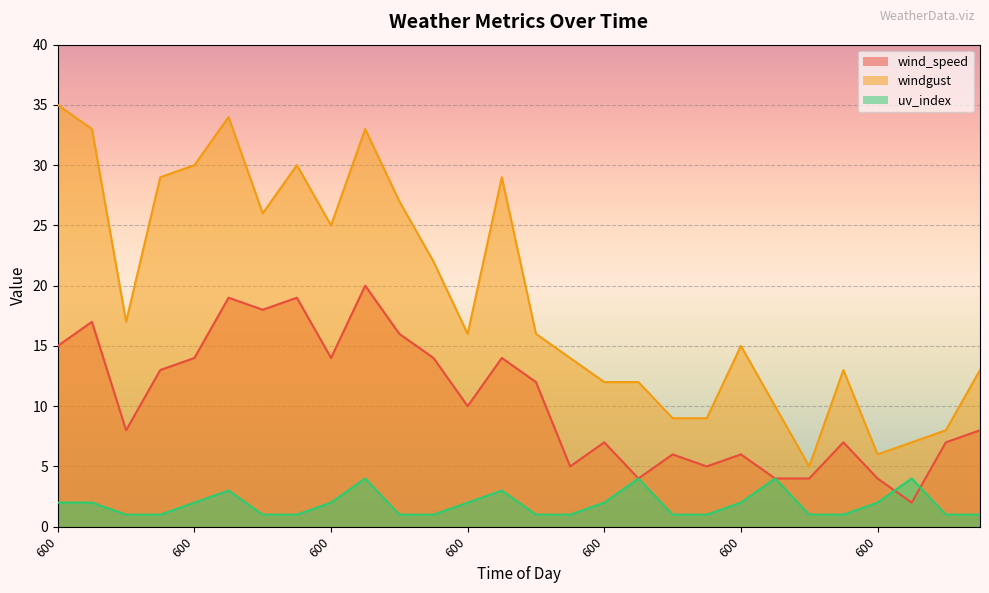

Reading left to right, extract all data points from this chart.

wind_speed: 600=15	1200=17	1800=8	0=13	600=14	1200=19	1800=18	0=19	600=14	1200=20	1800=16	0=14	600=10	1200=14	1800=12	0=5	600=7	1200=4	1800=6	0=5	600=6	1200=4	1800=4	0=7	600=4	1200=2	1800=7	0=8
windgust: 600=35	1200=33	1800=17	0=29	600=30	1200=34	1800=26	0=30	600=25	1200=33	1800=27	0=22	600=16	1200=29	1800=16	0=14	600=12	1200=12	1800=9	0=9	600=15	1200=10	1800=5	0=13	600=6	1200=7	1800=8	0=13
uv_index: 600=2	1200=2	1800=1	0=1	600=2	1200=3	1800=1	0=1	600=2	1200=4	1800=1	0=1	600=2	1200=3	1800=1	0=1	600=2	1200=4	1800=1	0=1	600=2	1200=4	1800=1	0=1	600=2	1200=4	1800=1	0=1